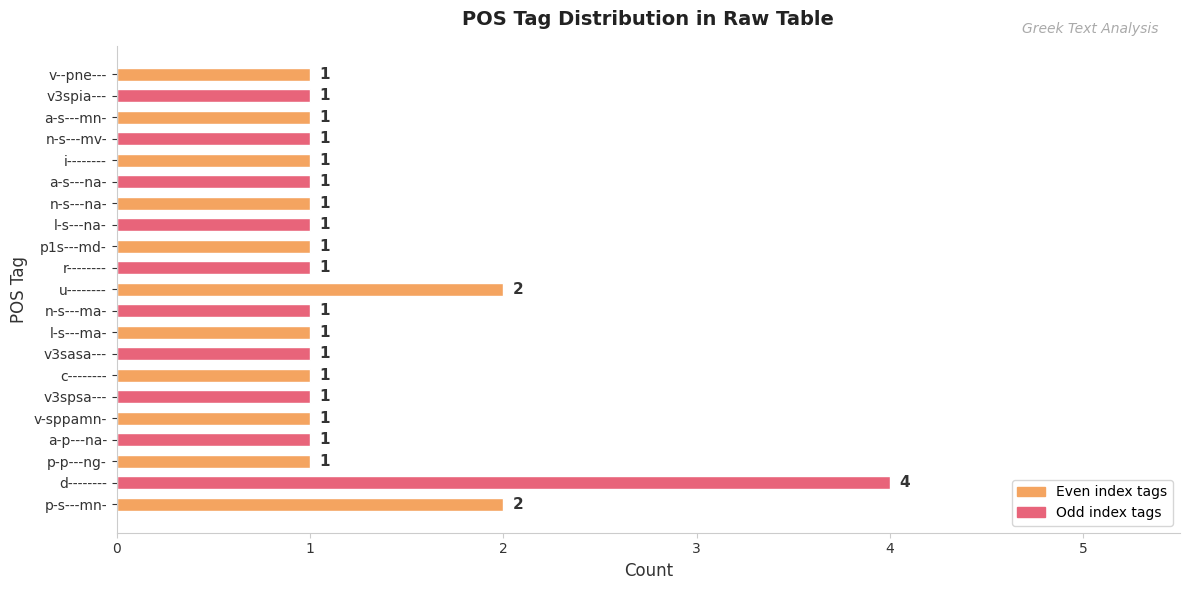

At which category does the chart reach its peak across all series?

d--------